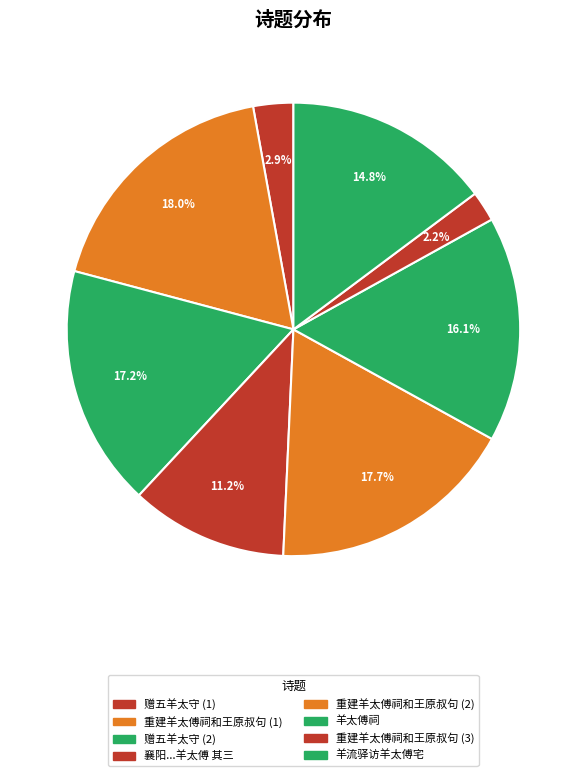

Count the number of slices in the pie.

8